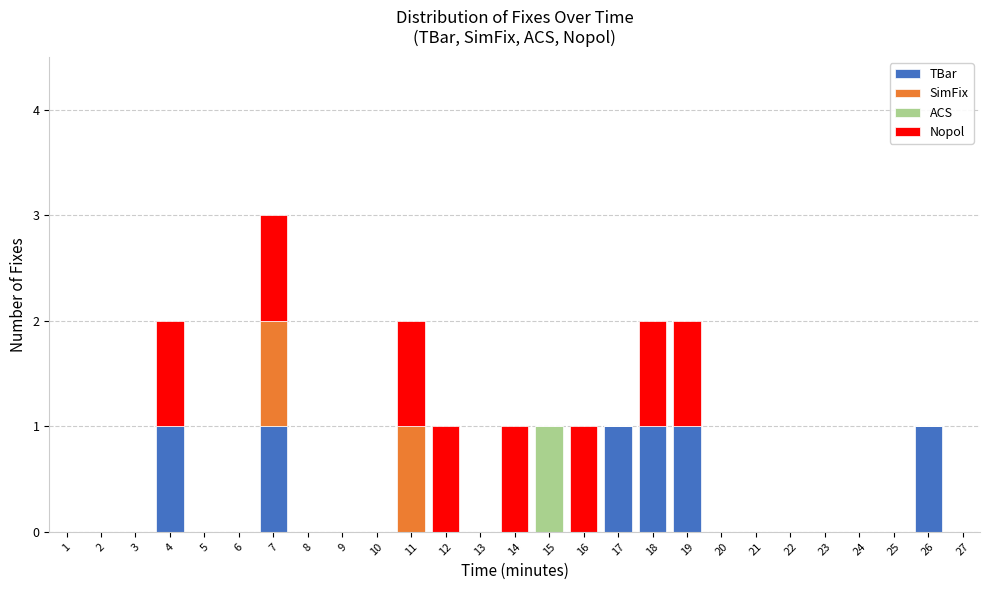

Reading left to right, transcribe this chart: for each stacked bar, give the range it covers on the x-axis and its total height. The values are not printed on the chart, so give them approximately, as read against the axis.

0.5 to 1.5: 0
1.5 to 2.5: 0
2.5 to 3.5: 0
3.5 to 4.5: 2
4.5 to 5.5: 0
5.5 to 6.5: 0
6.5 to 7.5: 3
7.5 to 8.5: 0
8.5 to 9.5: 0
9.5 to 10.5: 0
10.5 to 11.5: 2
11.5 to 12.5: 1
12.5 to 13.5: 0
13.5 to 14.5: 1
14.5 to 15.5: 1
15.5 to 16.5: 1
16.5 to 17.5: 1
17.5 to 18.5: 2
18.5 to 19.5: 2
19.5 to 20.5: 0
20.5 to 21.5: 0
21.5 to 22.5: 0
22.5 to 23.5: 0
23.5 to 24.5: 0
24.5 to 25.5: 0
25.5 to 26.5: 1
26.5 to 27.5: 0